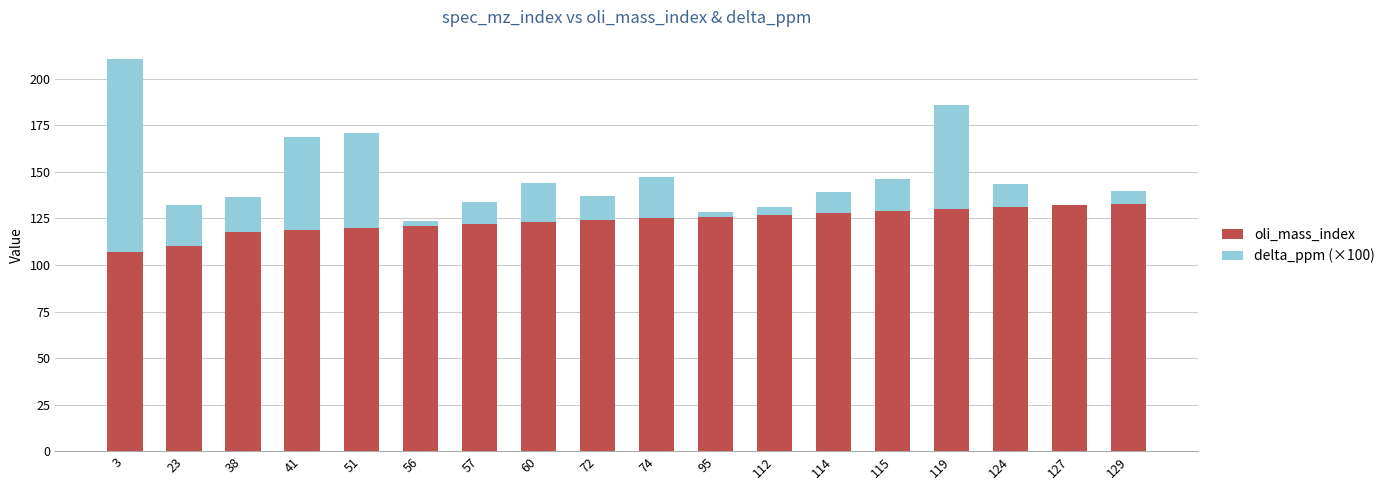

True or false: oli_mass_index has a value of 39.4 at 74.

False